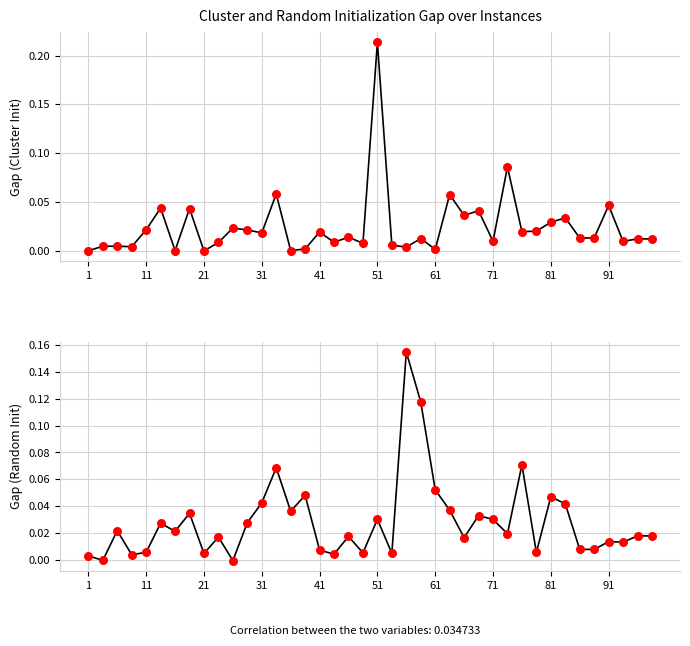

Which series reaches the minimum Y coordinate?

random